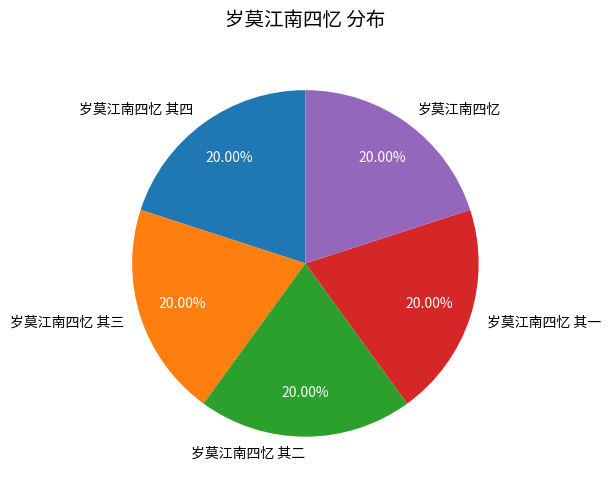

True or false: 岁莫江南四忆 其四 accounts for 6% of the total.

False